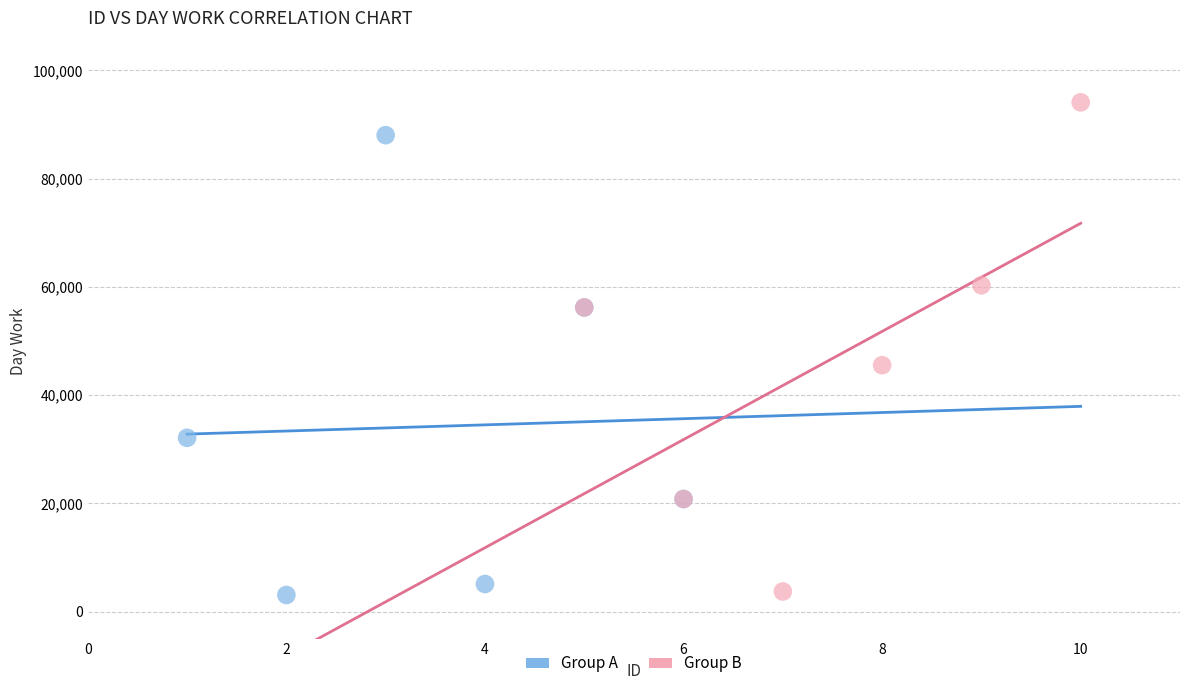

Which series contains the highest Y value?

Group B